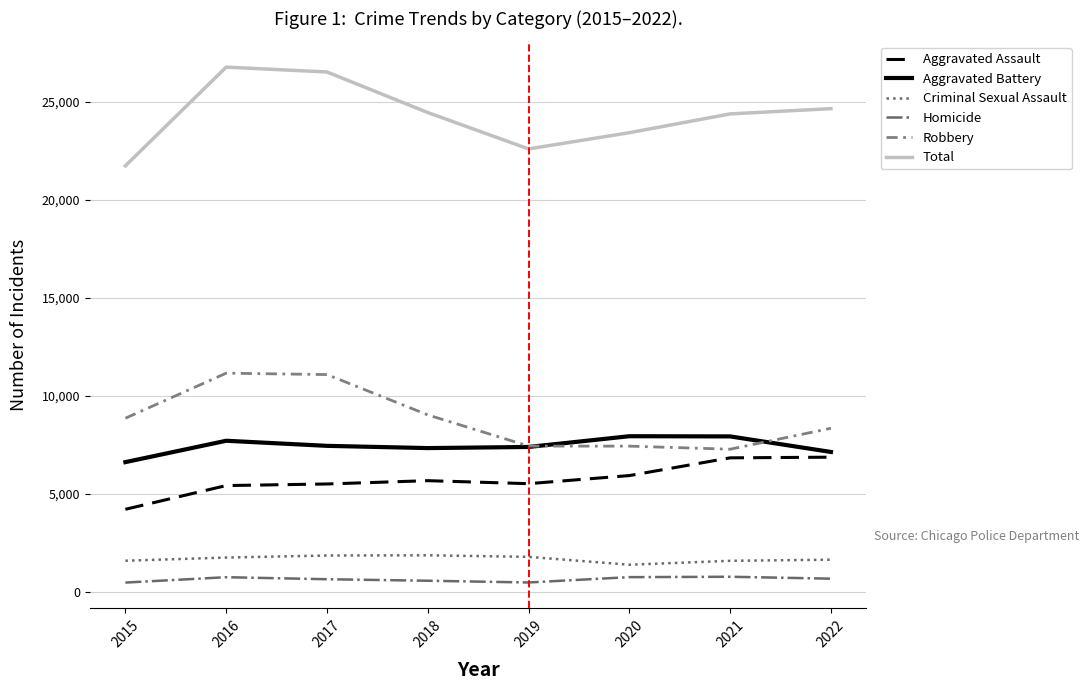

True or false: Homicide and Robbery intersect in this chart.

False